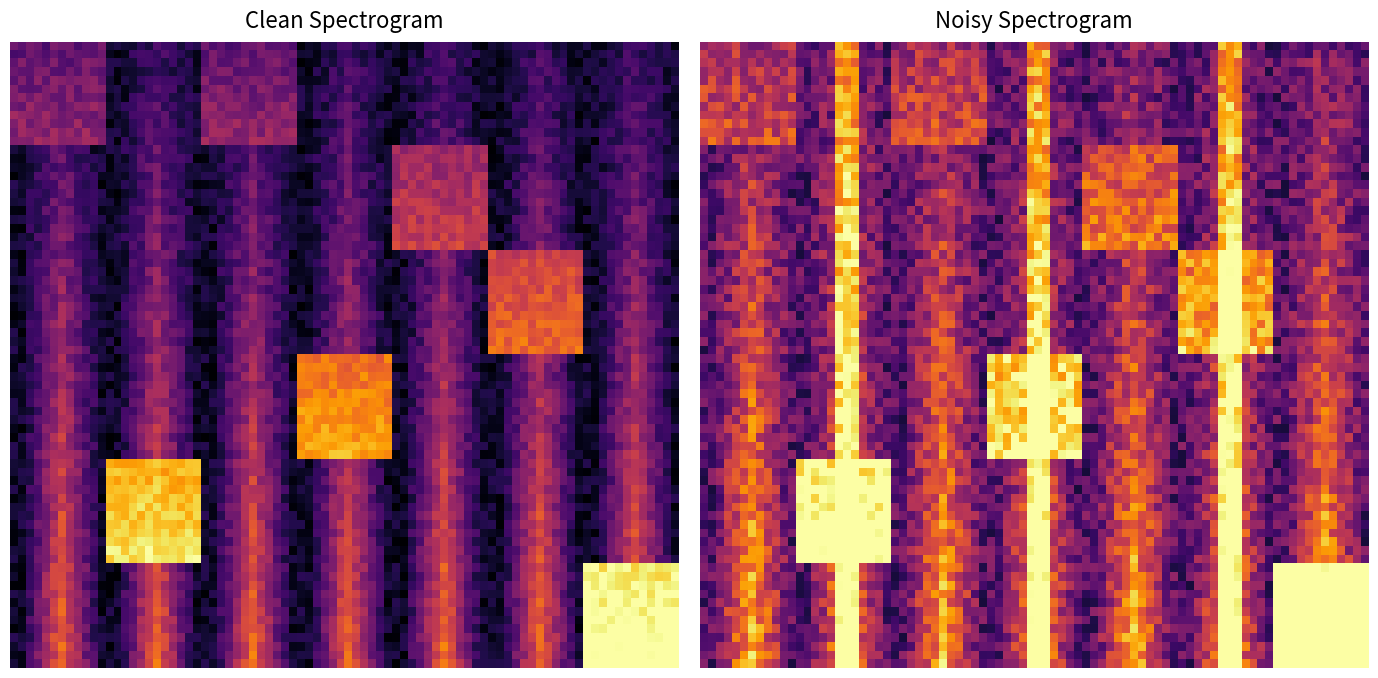

What is the spread (max minus min) of values at 1?

1